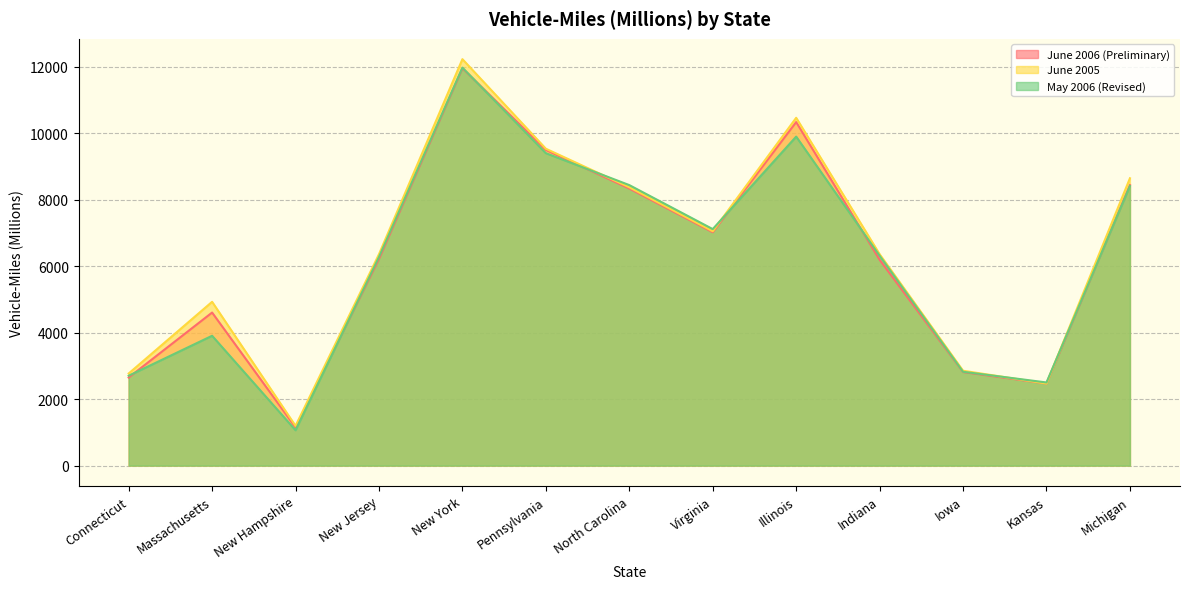

What is the value of the June 2005 point at the 7th from the left?

8375